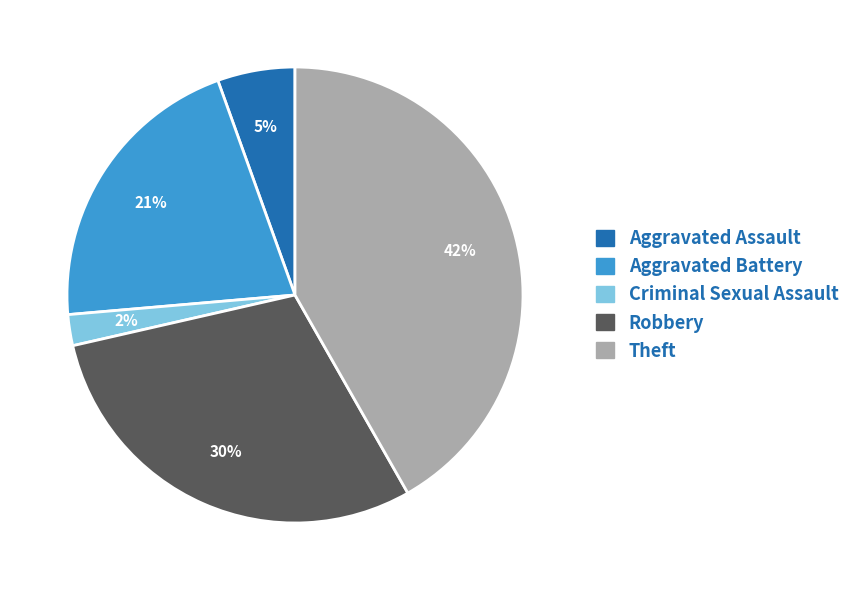

To the nearest percent, what is the difference between the largest and smallest slice percentages?

40%